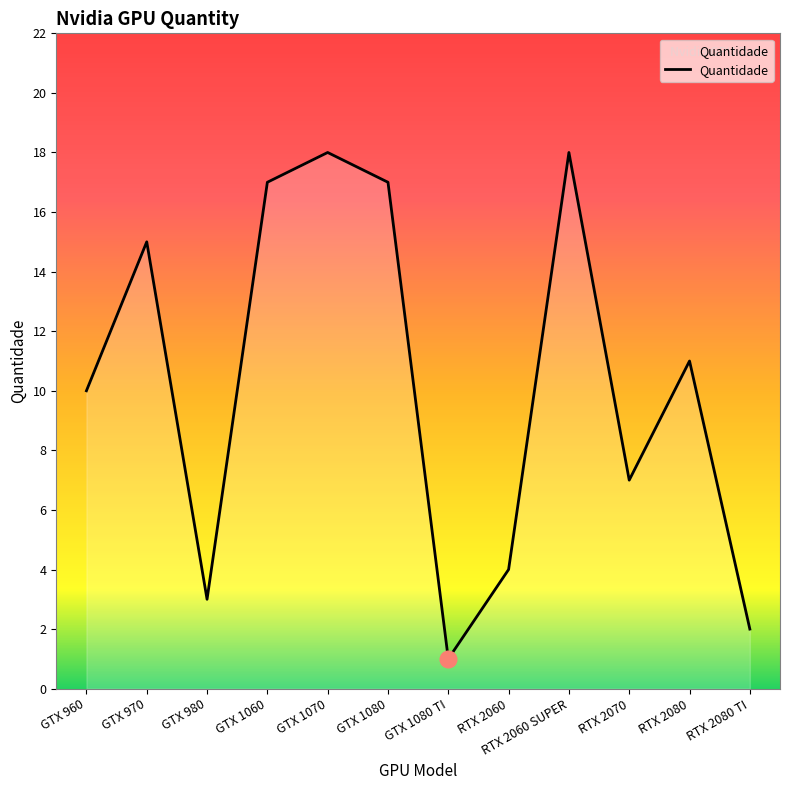

How many interior local valleys (lower than both neighbors) does the data have?

3